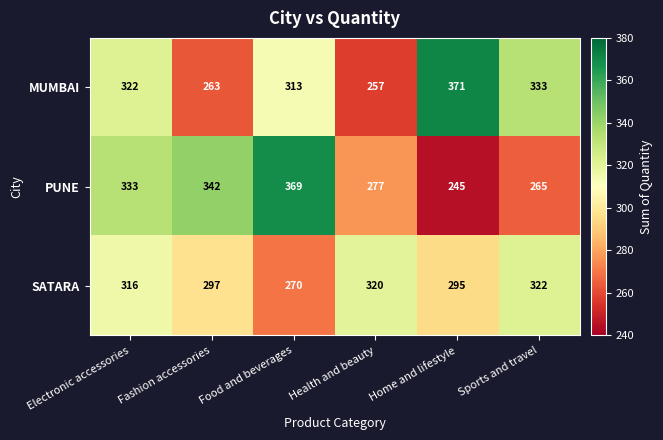

Count the number of categories in the chart.

6